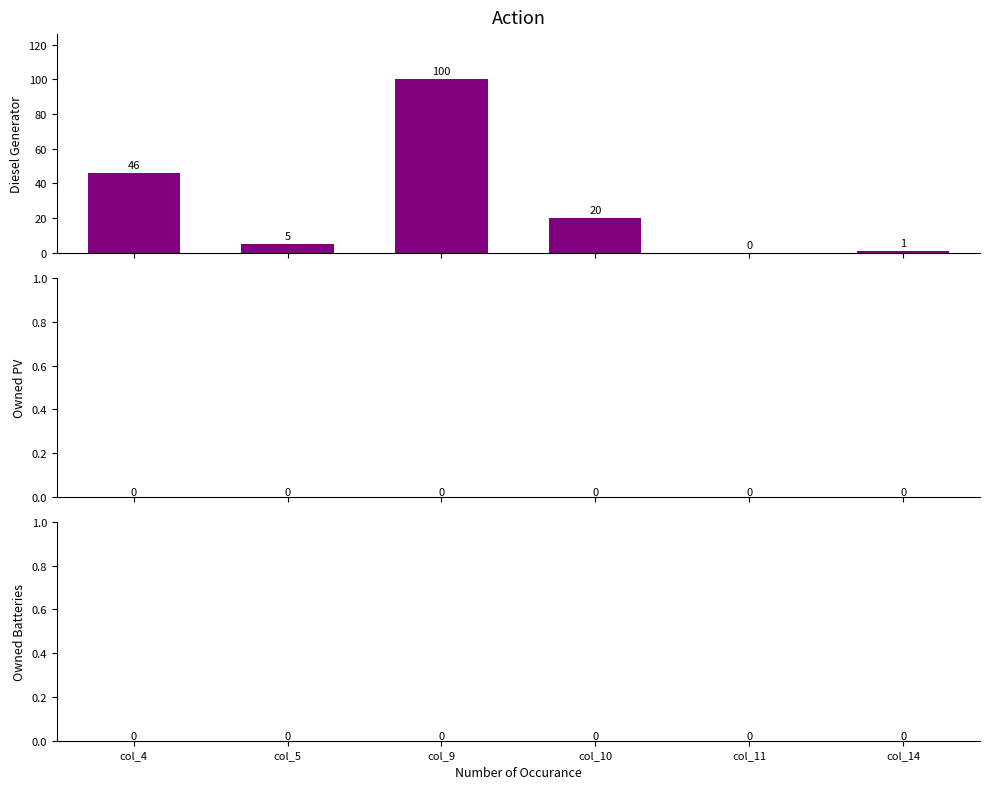

What is the maximum value shown in the chart?

100